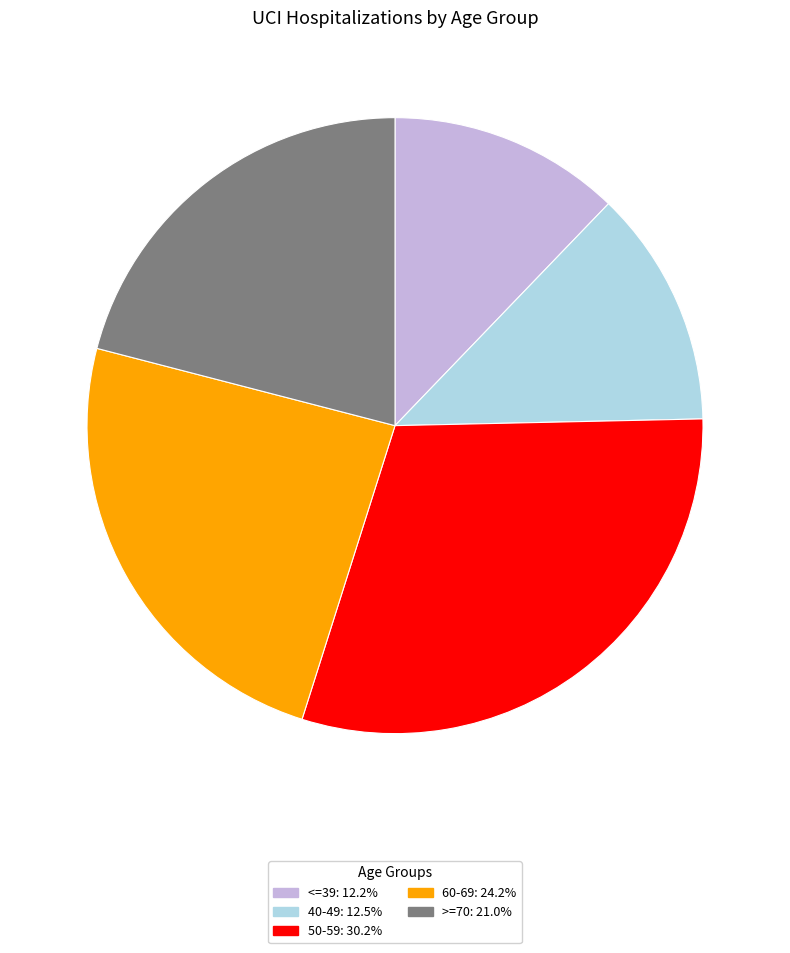

Approximately how many times larger is the value at >=70: 21.0% compared to 50-59: 30.2%?

0.7